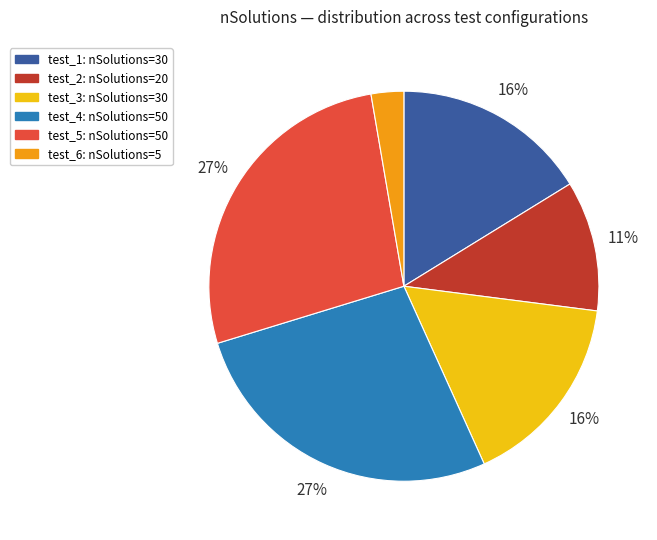

How many segments does this pie chart have?

6